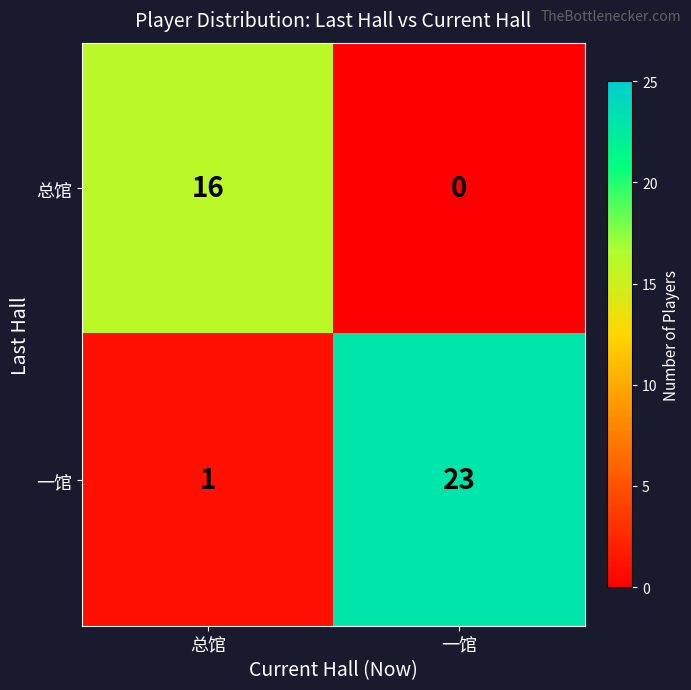

Is the value of 总馆 at 一馆 greater than the value of 一馆 at 一馆?

No